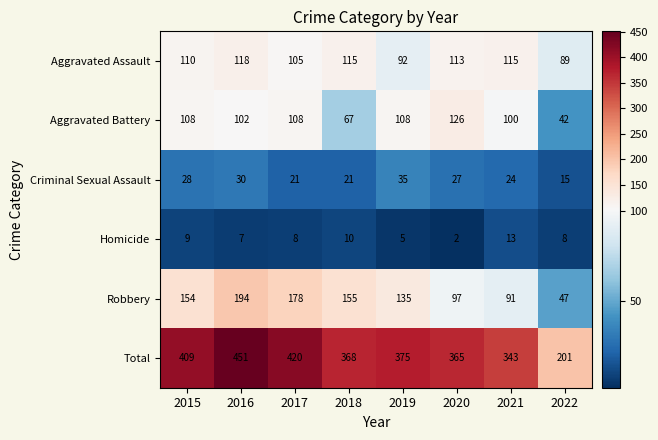

True or false: Homicide has a value of 2 at 2020.

True